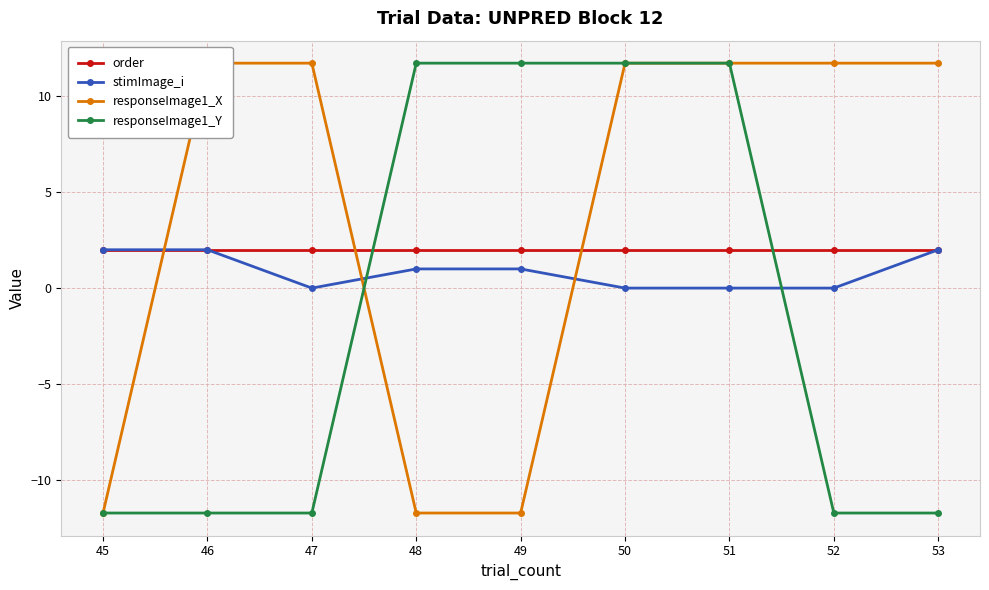

What is the sum of the order values at 49 and 47?

4.0